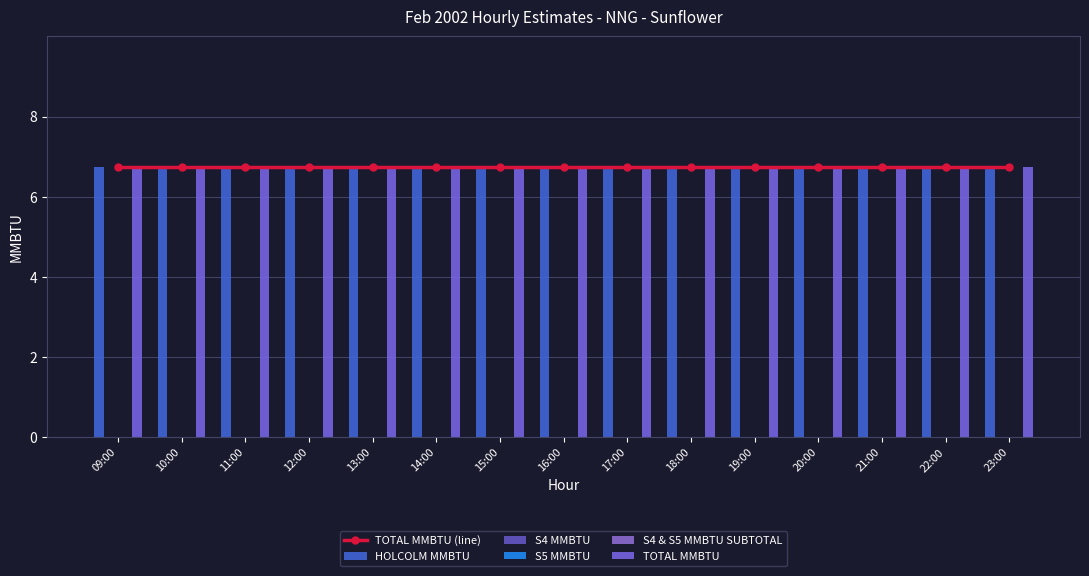

Rank the categories by TOTAL MMBTU (line) value from highest to lowest.

09:00, 10:00, 11:00, 12:00, 13:00, 14:00, 15:00, 16:00, 17:00, 18:00, 19:00, 20:00, 21:00, 22:00, 23:00